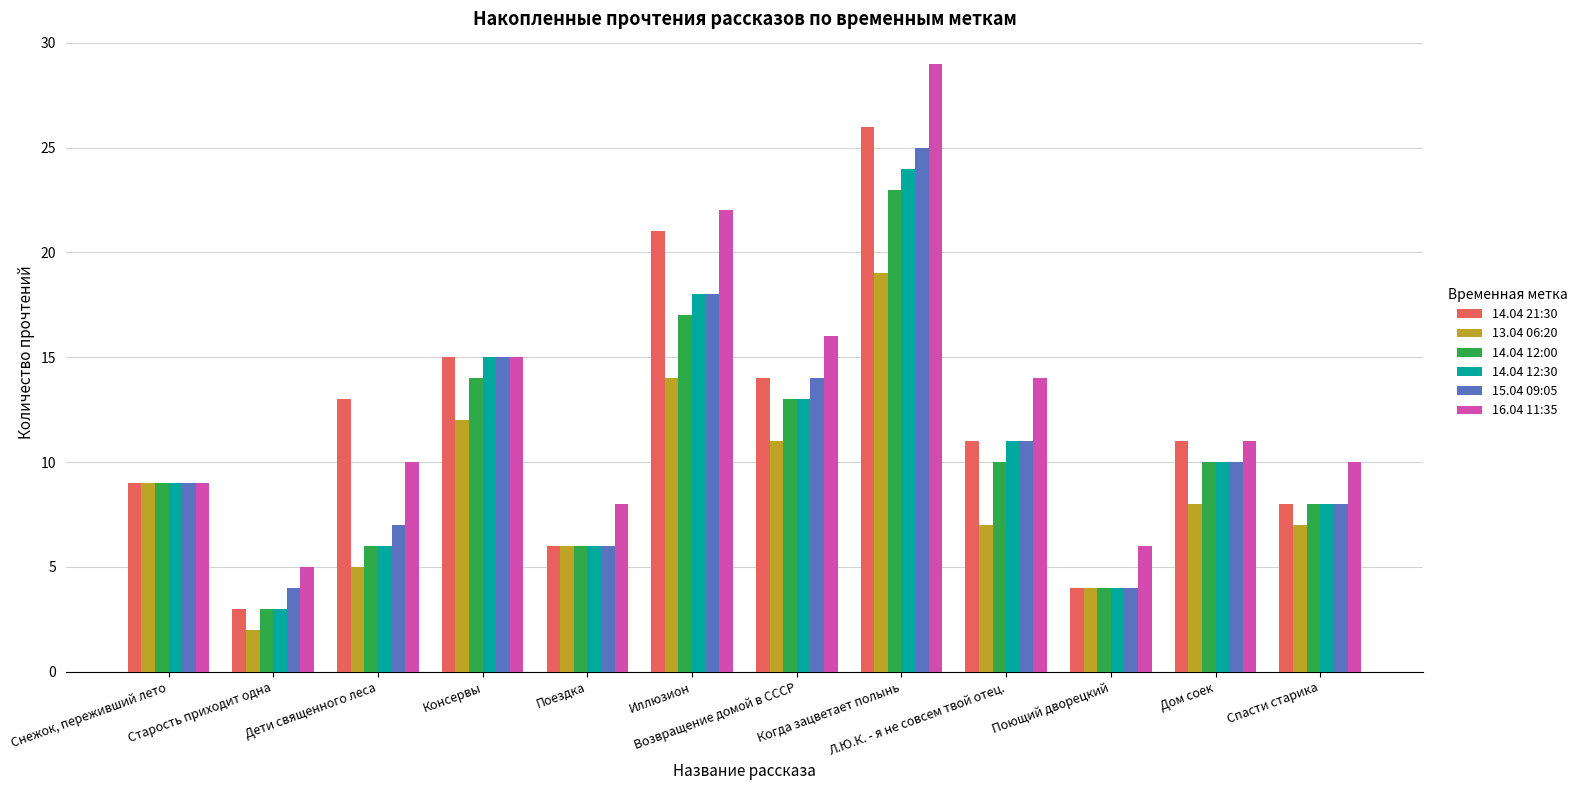

Which category has the highest value across all series?

Когда зацветает полынь